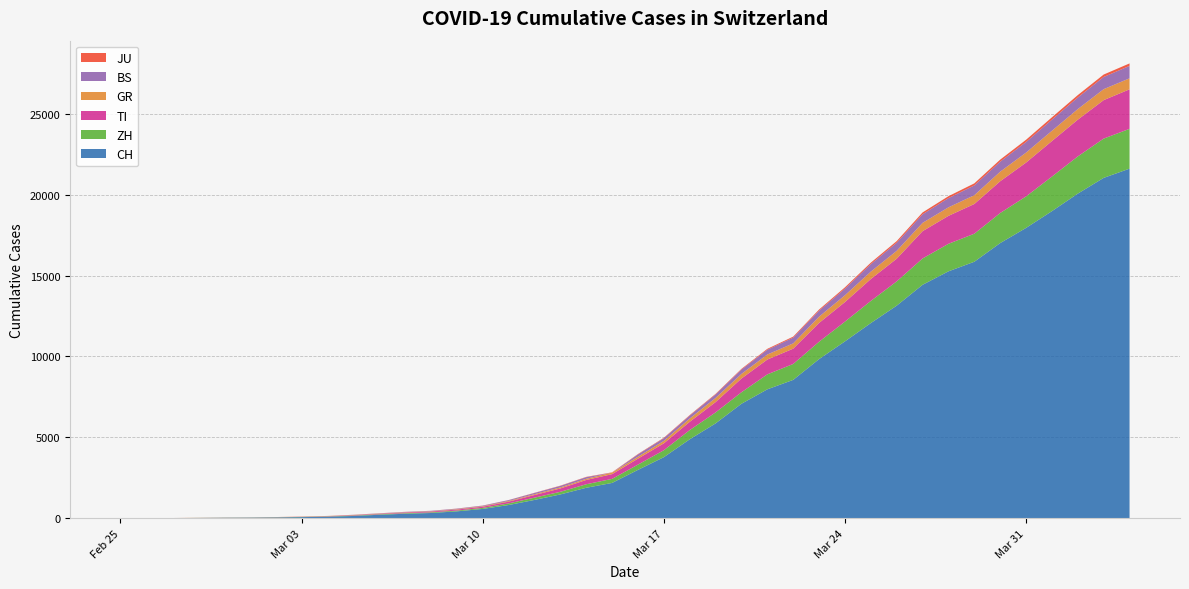

Reading left to right, transcribe all the data shown in this chart.

CH: 0	4	8	20	30	36	50	70	97	141	216	278	325	426	577	817	1132	1472	1883	2183	2989	3774	4879	5861	7075	7967	8551	9835	10930	12061	13138	14426	15259	15851	17005	17942	18979	20062	21035	21605
ZH: 0	0	2	2	6	7	10	13	15	23	29	34	40	49	62	101	140	163	218	250	326	429	568	679	711	925	984	1073	1221	1368	1500	1627	1701	1733	1859	1947	2136	2300	2428	2461
TI: 0	1	1	1	2	2	4	8	13	25	28	41	49	61	75	108	163	206	265	293	368	426	511	638	849	916	945	1162	1209	1354	1401	1688	1727	1837	1962	2091	2195	2271	2377	2442
GR: 0	2	2	6	6	6	9	10	13	15	16	18	19	28	32	44	53	65	73	93	118	152	204	252	283	311	327	386	419	458	487	513	527	542	591	617	635	655	678	680
BS: 0	0	1	1	1	1	1	3	3	8	15	21	24	28	33	49	73	92	100	0	143	164	181	220	270	297	356	374	410	462	501	530	569	605	617	653	687	714	754	767
JU: 0	0	1	1	1	1	1	2	2	4	4	5	5	7	7	7	12	17	18	19	25	29	32	36	44	54	61	69	82	92	100	114	119	127	128	140	145	149	149	154